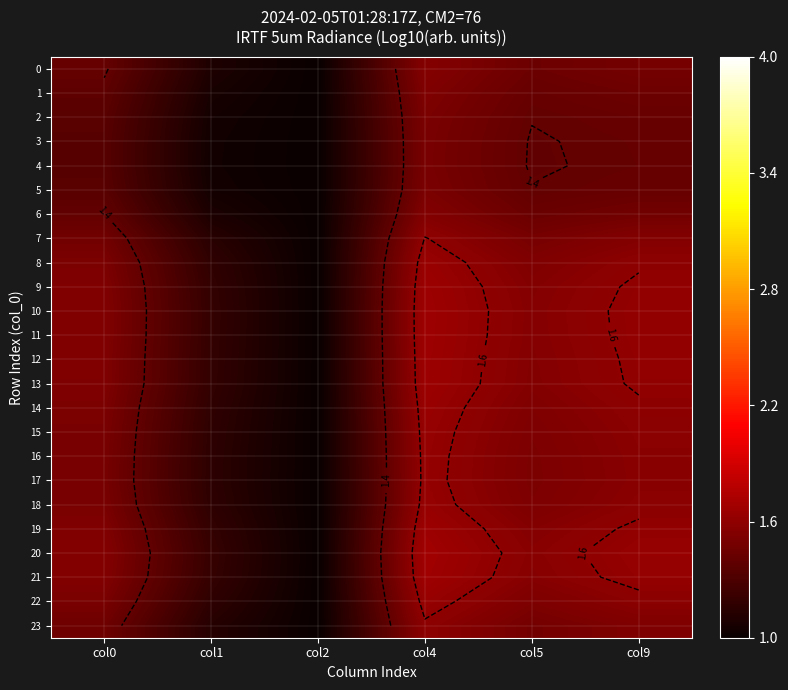

What is the difference between the maximum and second lowest values in the 0 series?

0.5